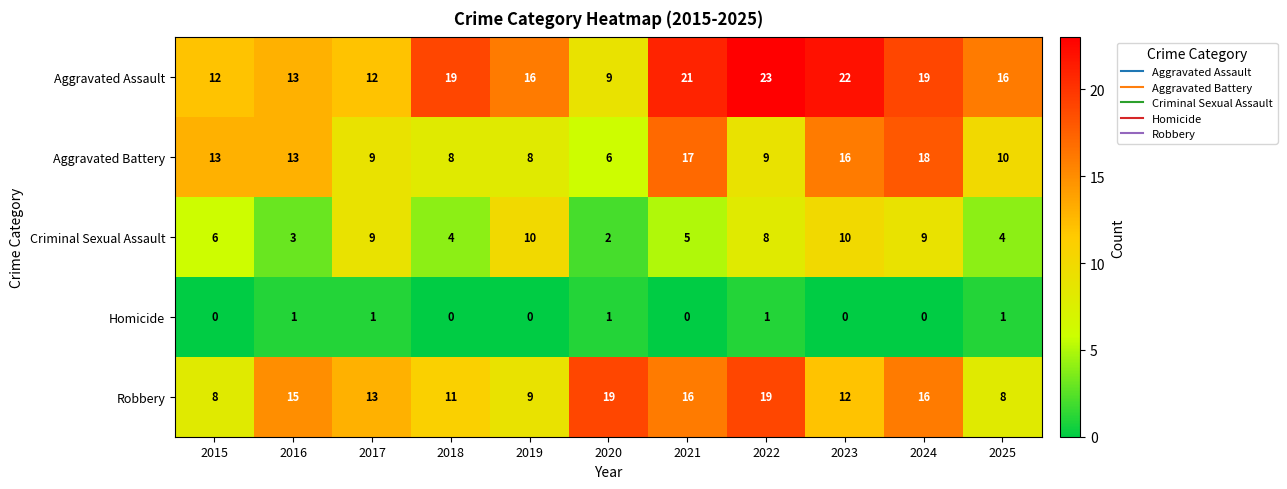

Rank the series at 2021 from highest to lowest value.

Aggravated Assault, Aggravated Battery, Robbery, Criminal Sexual Assault, Homicide